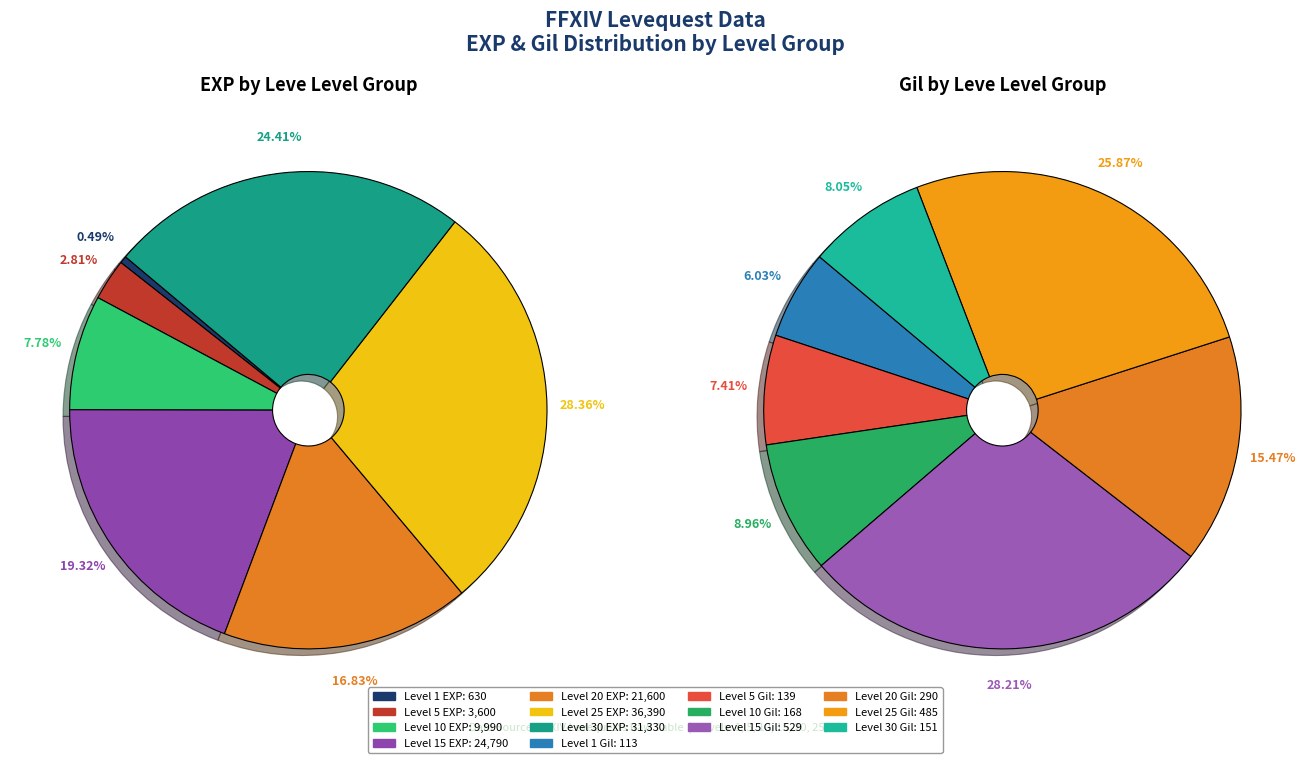

Does Level 25 account for over 50% of the chart?

No